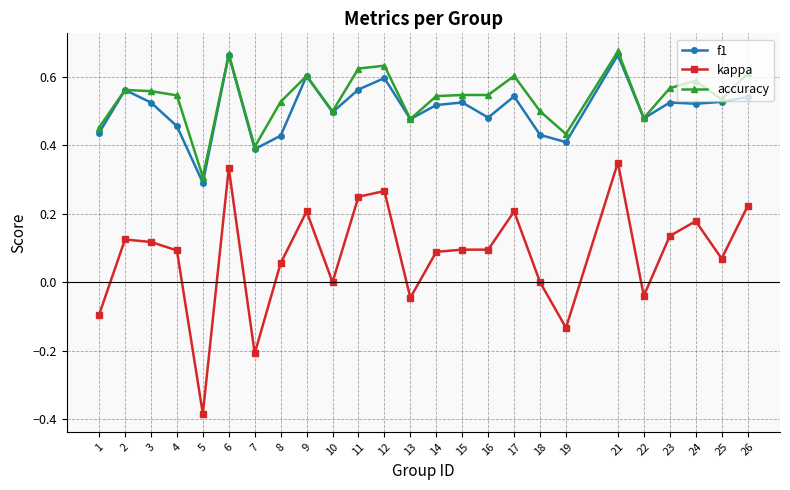

The value of f1 at 26 is 0.5. True or false?

True